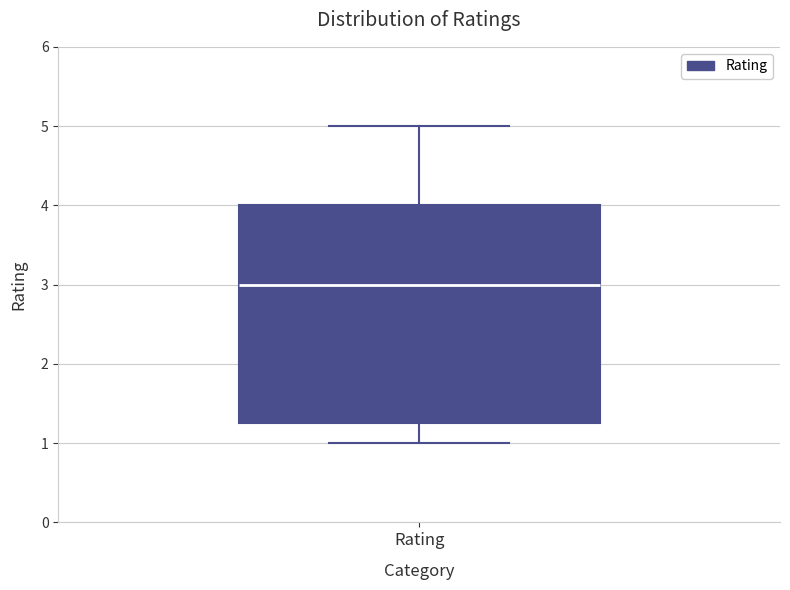

Read this box plot against the y-axis: the position of the median line, the range covered by the box, and the ends of both whiskers. The values are not printed on the chart, so give them approximately, as read against the axis.

median 3.0, box 1.3 to 4.0, whiskers 1.0 to 5.0